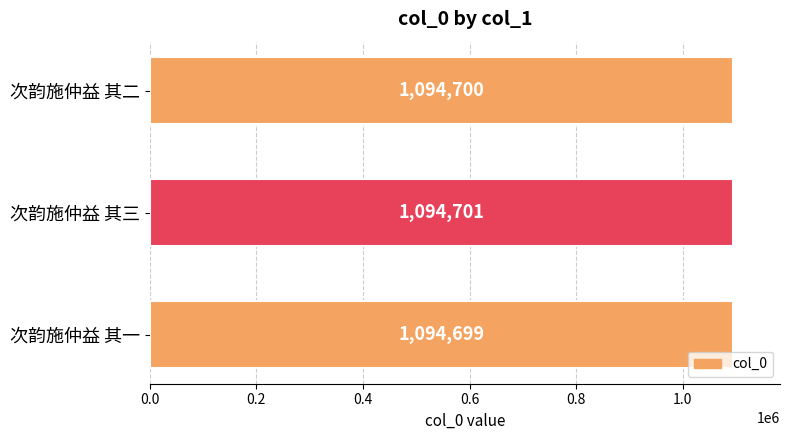

List the labels in order of value, largest first.

次韵施仲益 其三, 次韵施仲益 其二, 次韵施仲益 其一